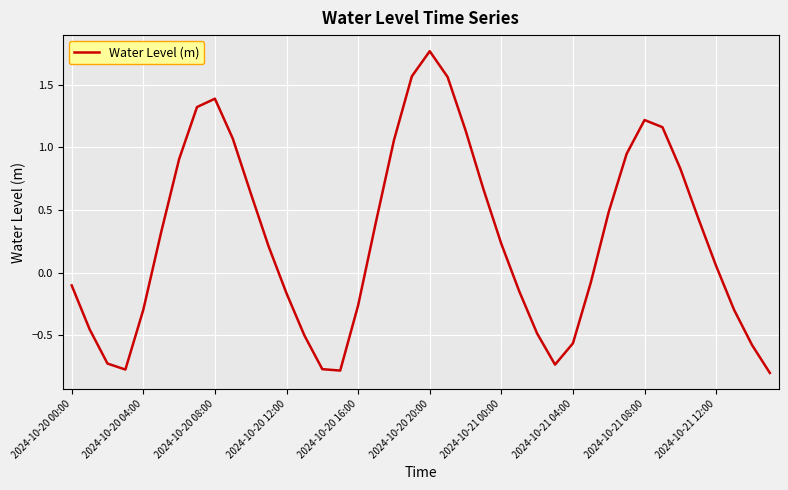

What is the difference between the maximum and minimum values?

2.6